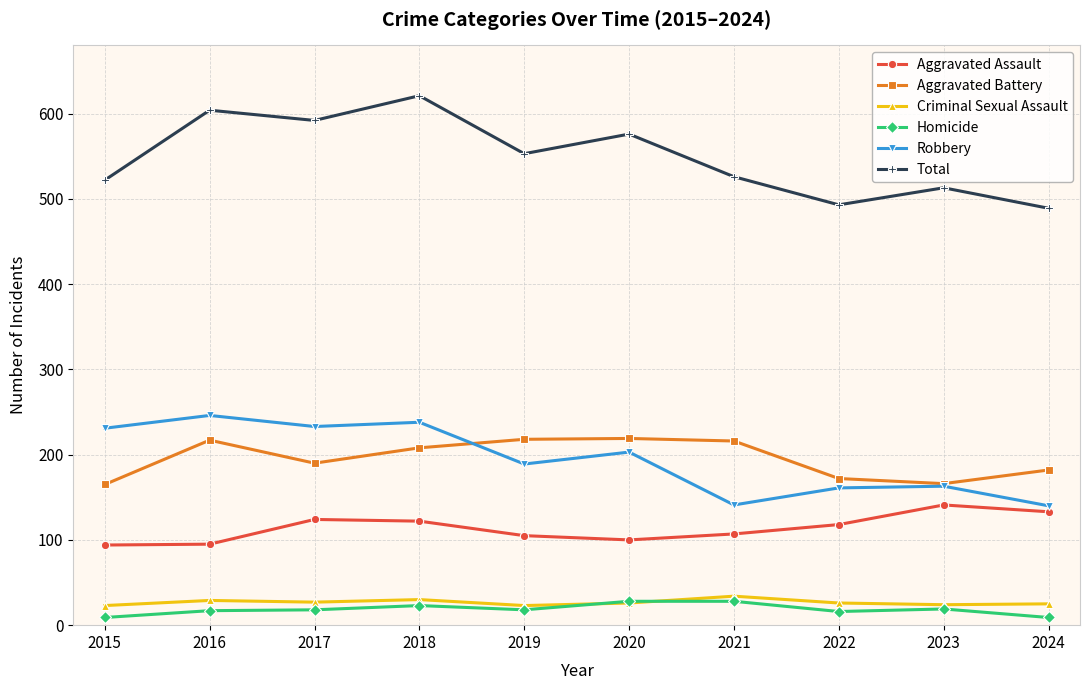

Count the number of categories in the chart.

10